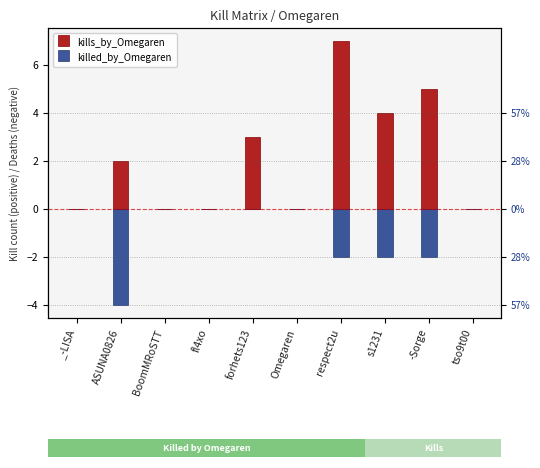

Where is killed_by_Omegaren nearest to the value -2?

respect2u